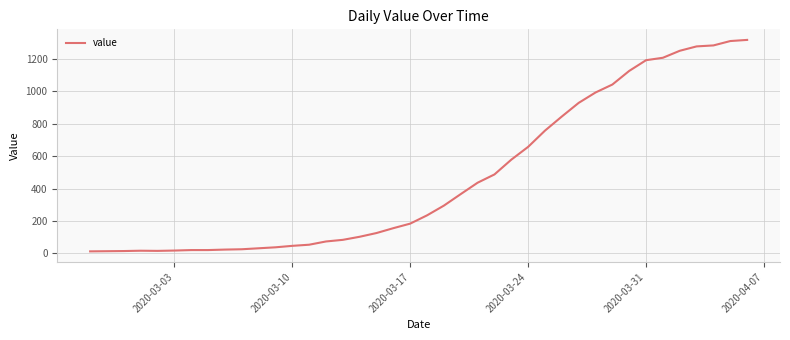

What is the greatest value displayed?

1316